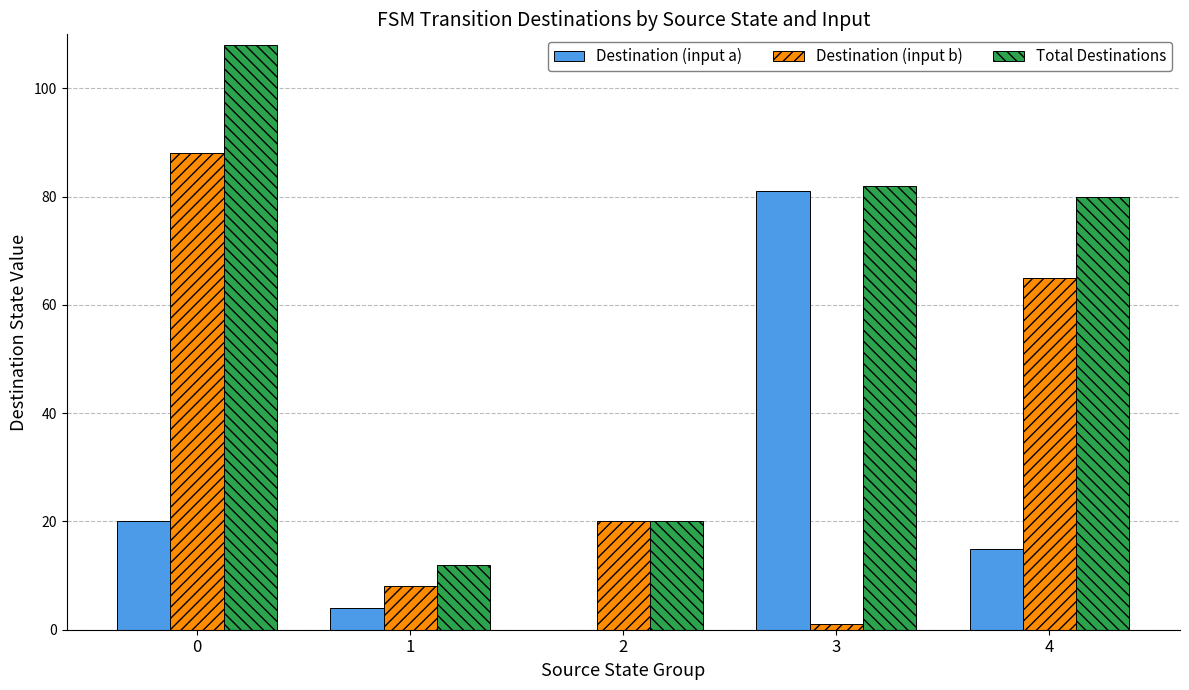

What are all the series names shown in the legend?

Destination (input a), Destination (input b), Total Destinations